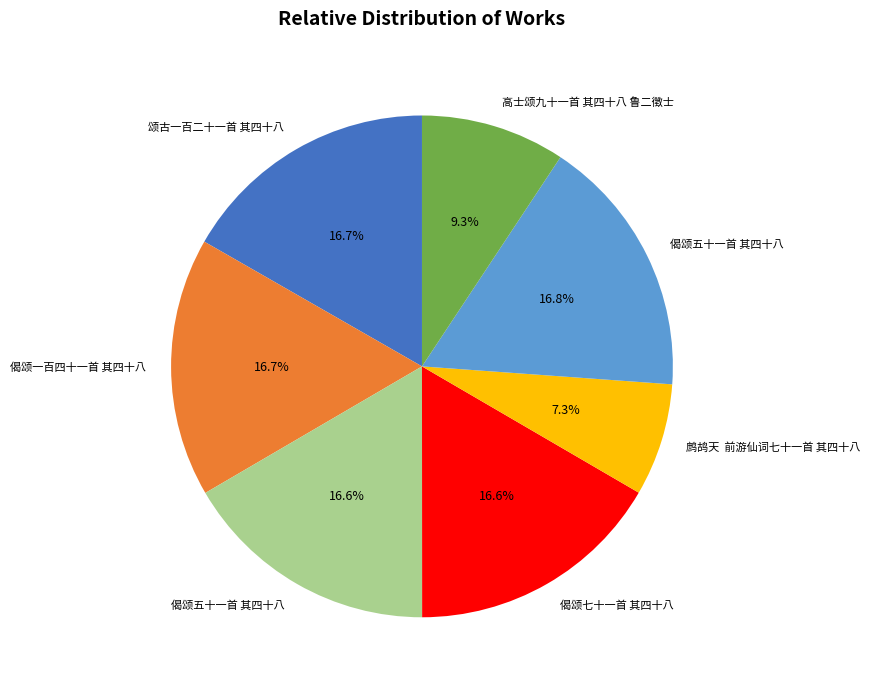

Is there a majority slice in this chart?

No